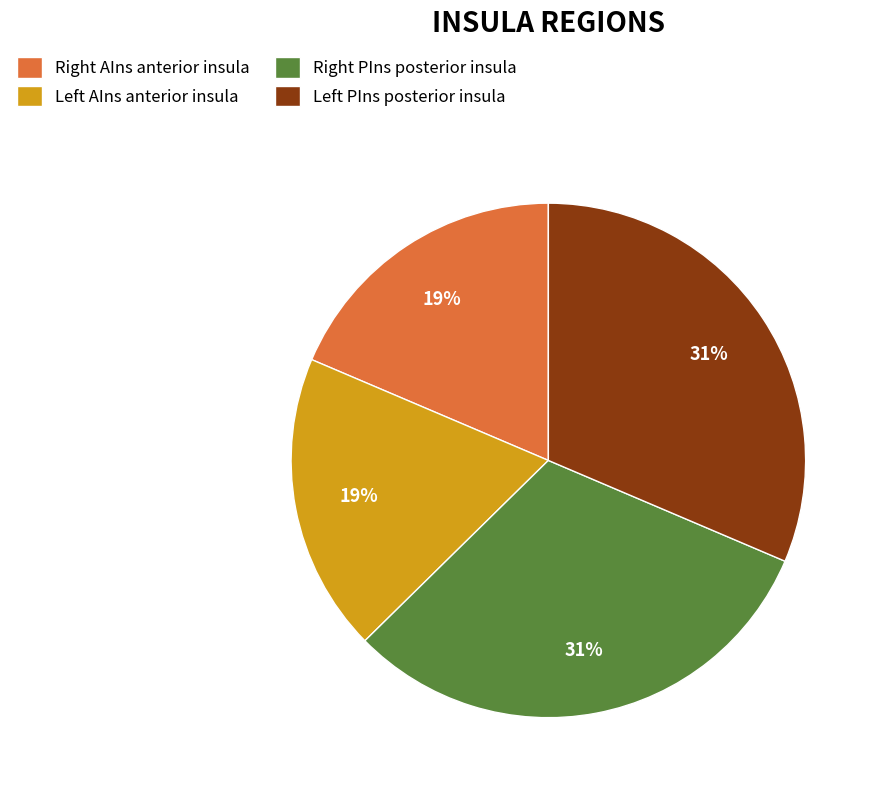

To the nearest percent, what is the average slice percentage?

25%